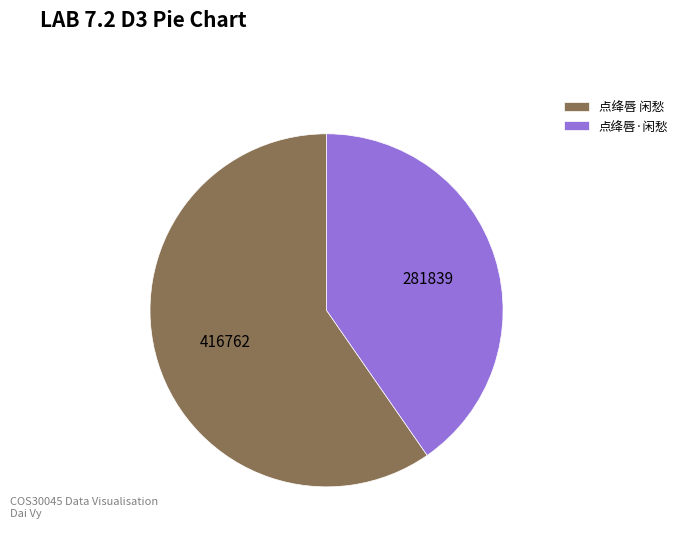

Do 点绛唇·闲愁 and 点绛唇 闲愁 together represent more than half of the pie?

Yes